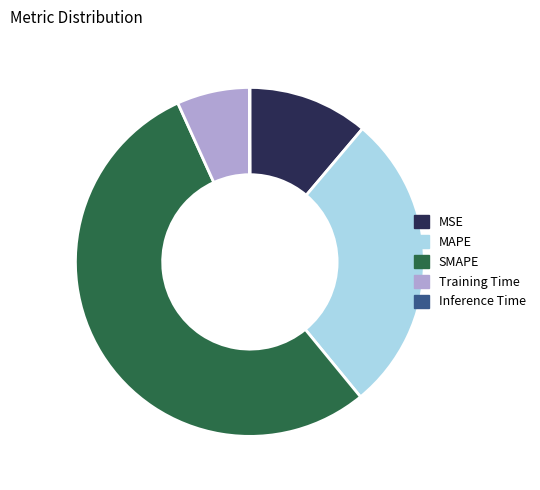

True or false: MAPE accounts for 15% of the total.

False